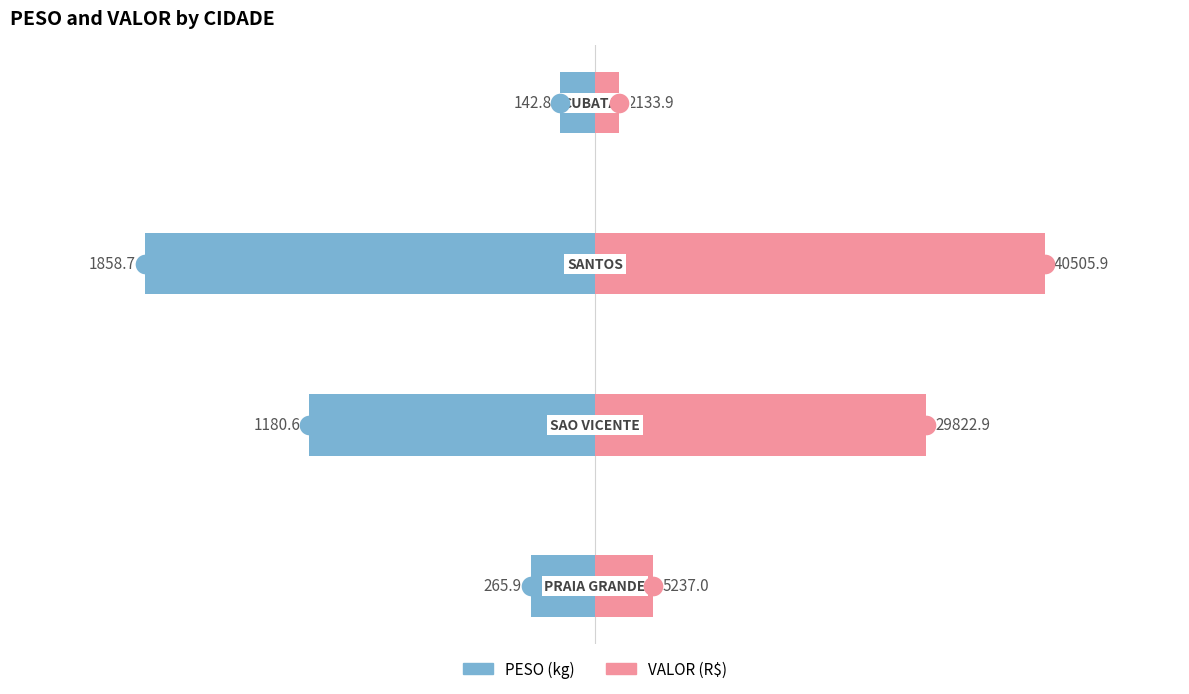

Which series has the largest Y range (max minus min)?

VALOR